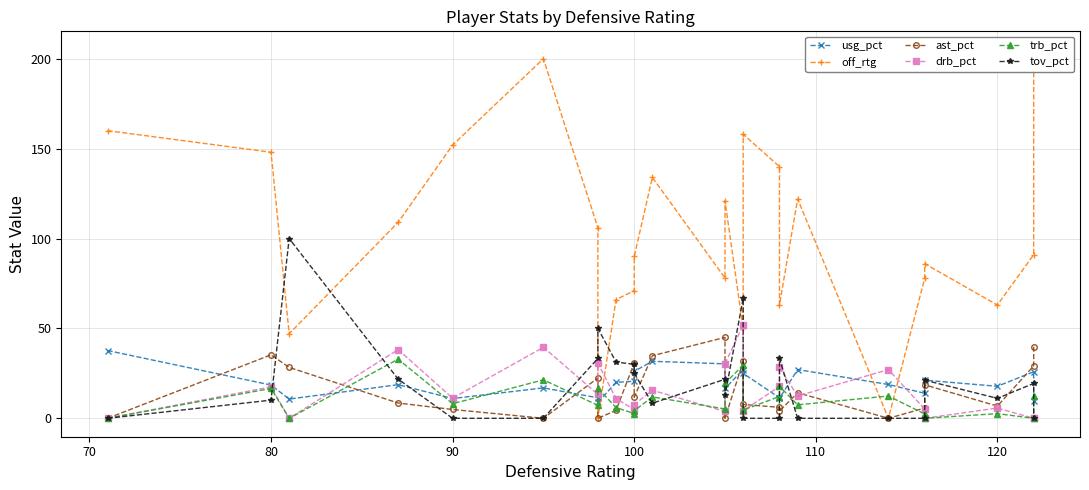

True or false: off_rtg and trb_pct intersect in this chart.

True